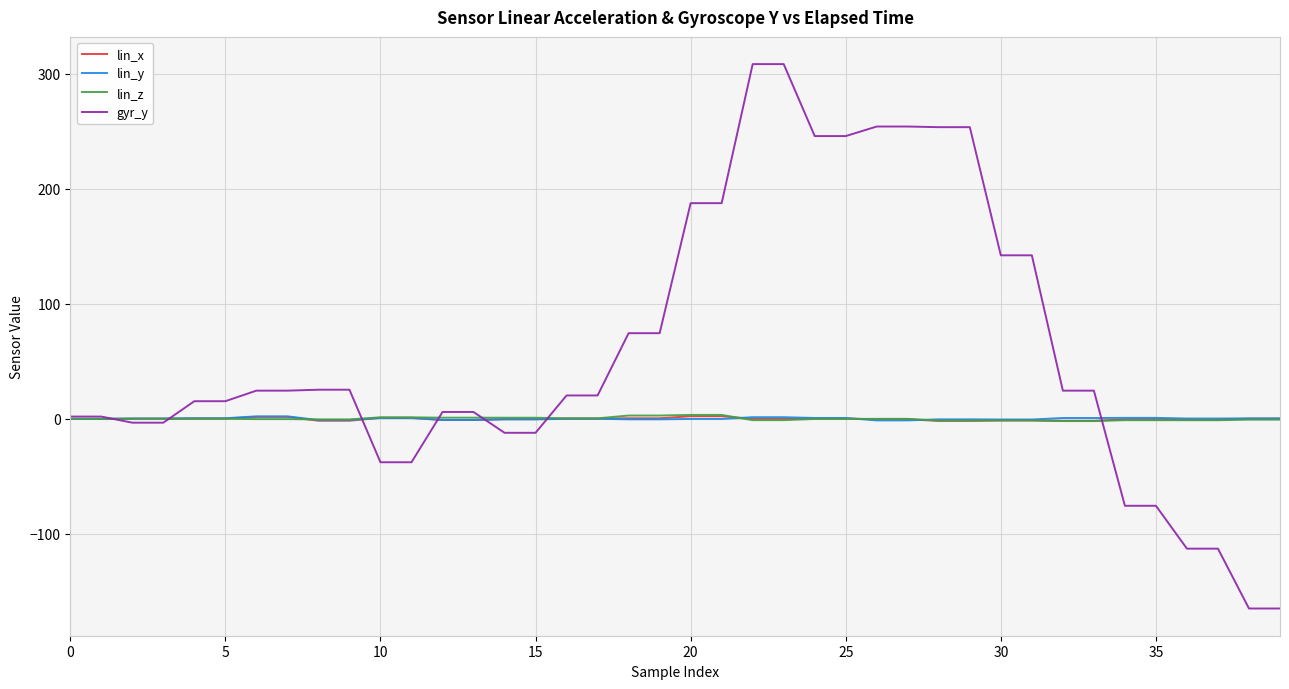

What is the difference between the second highest and second lowest values in the lin_x series?

4.1